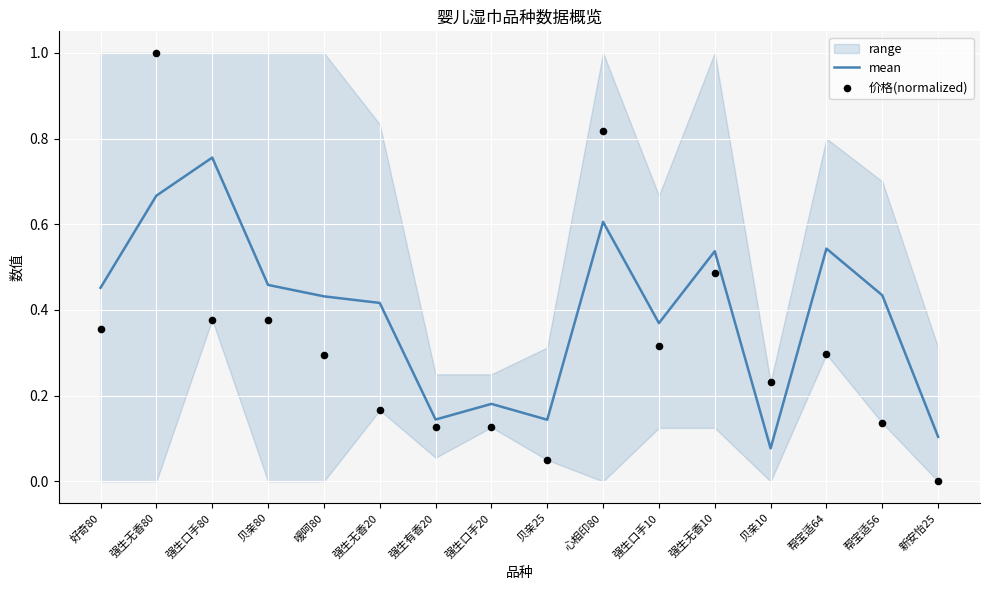

At which category is the sum across all series the highest?

强生无香80